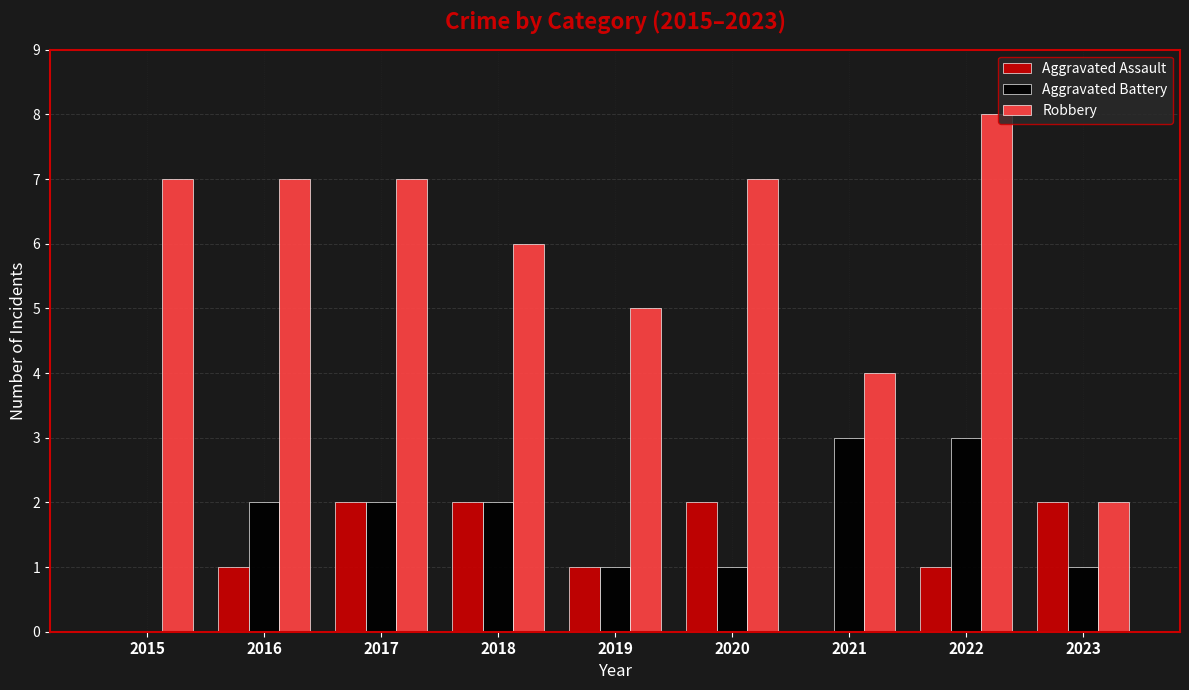

Is it true that Aggravated Battery equals 0 at 2015?

True